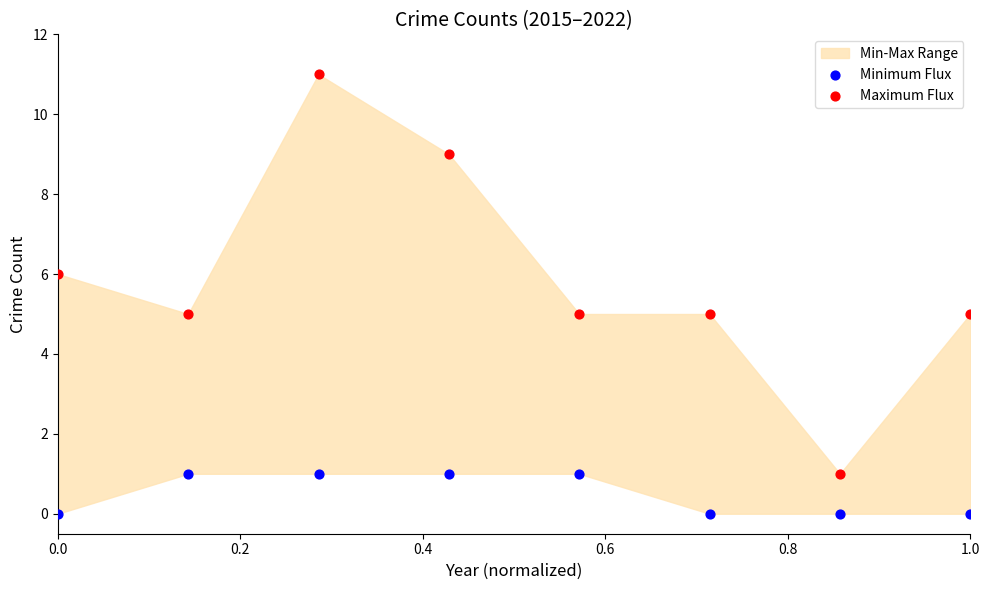

Which series has the widest spread of Y values?

Maximum Flux